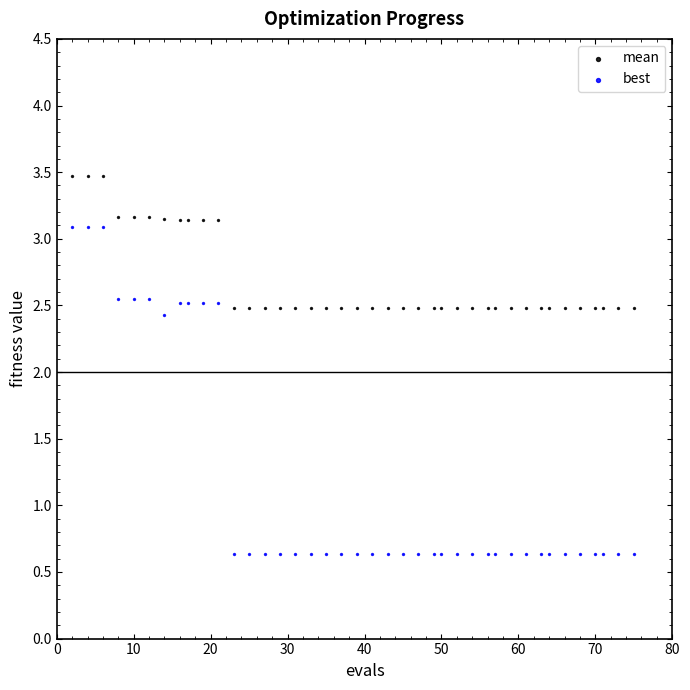

Which series reaches the minimum Y coordinate?

best